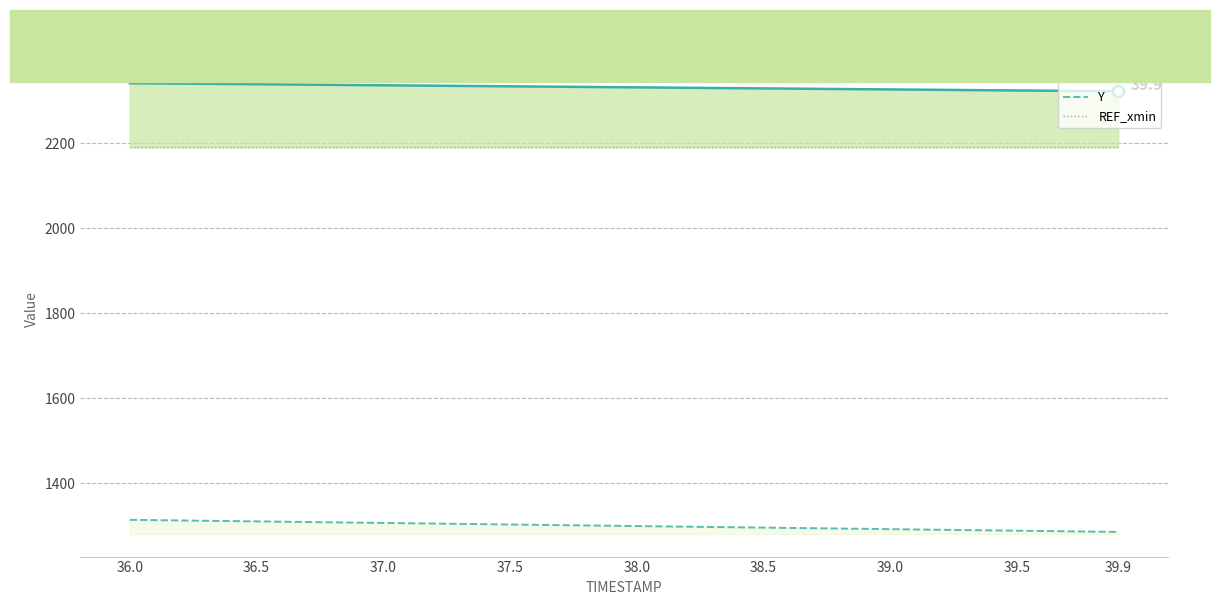

What is the sum of all X values?

93242.8